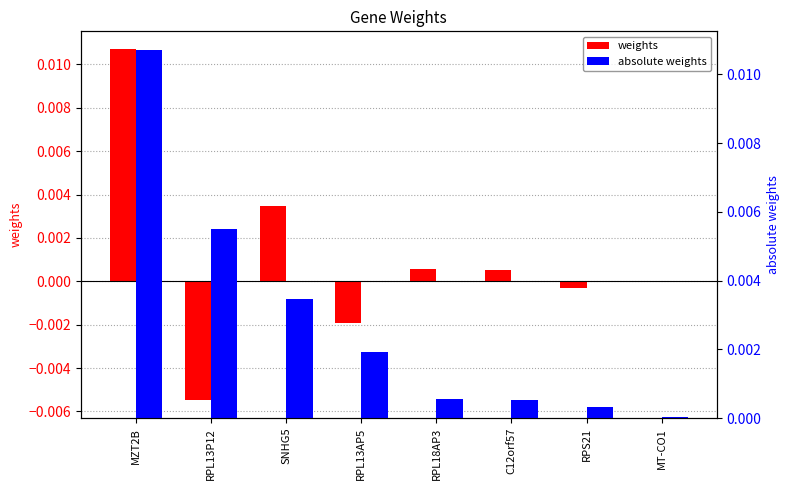

What position from the right is RPL13P12?

7